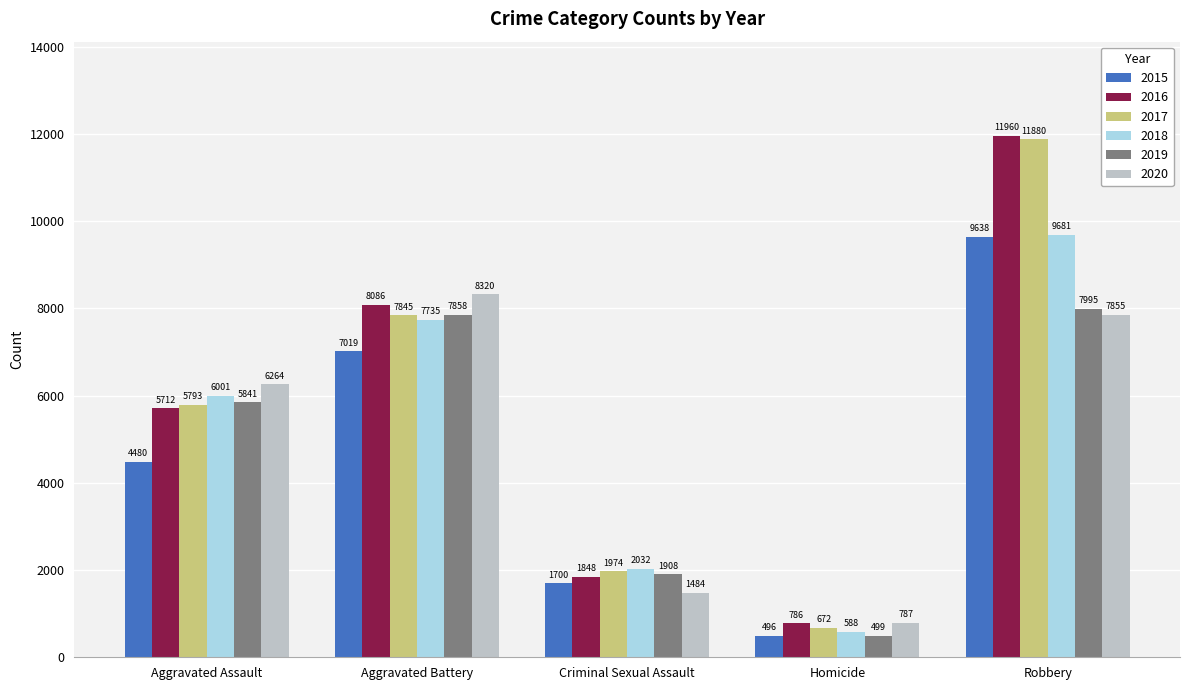

How many data points does each series have?

5